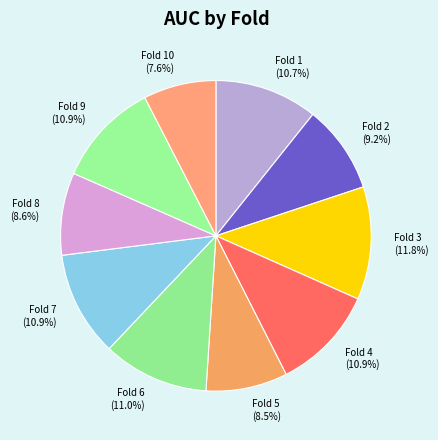

To the nearest percent, what is the combined percentage of Fold 10 and Fold 3?

19%